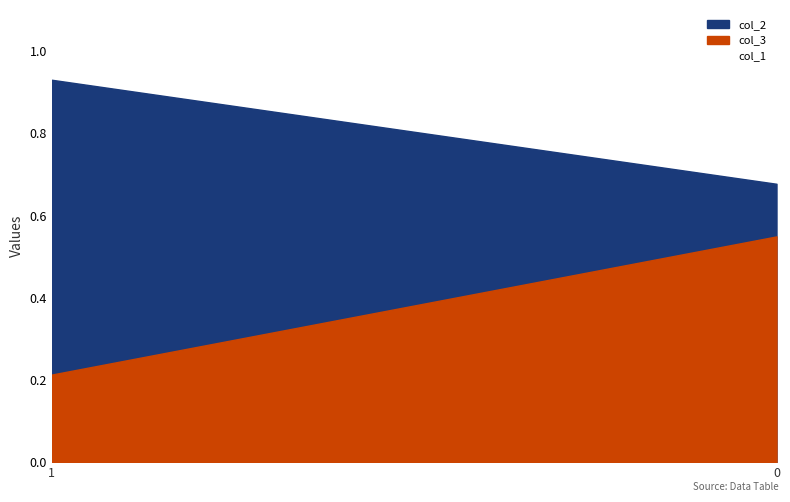

The value at 0 is 0.1. True or false?

False